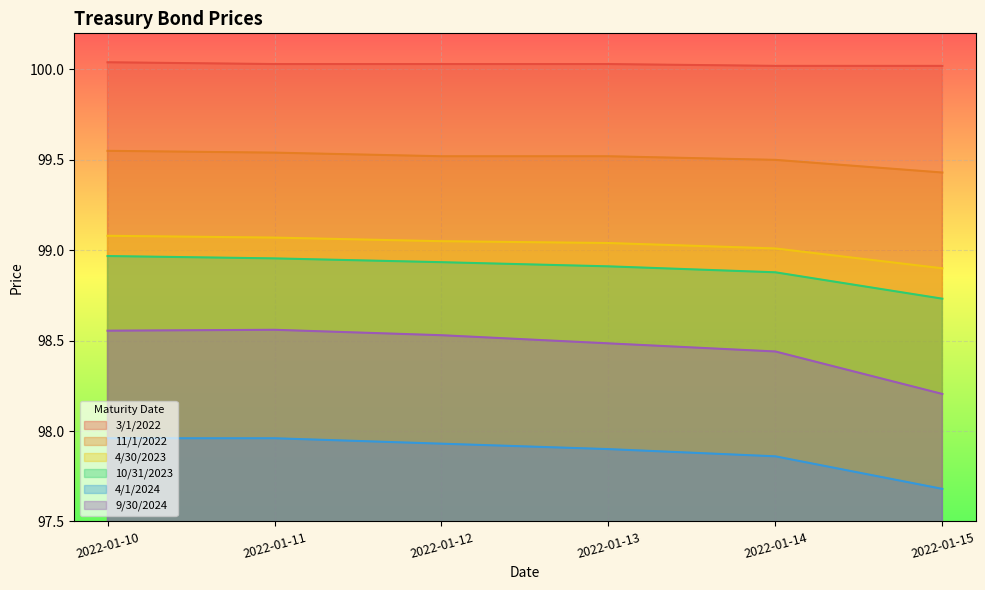

True or false: 10/31/2023 has a value of 98.9 at 2022-01-13.

True